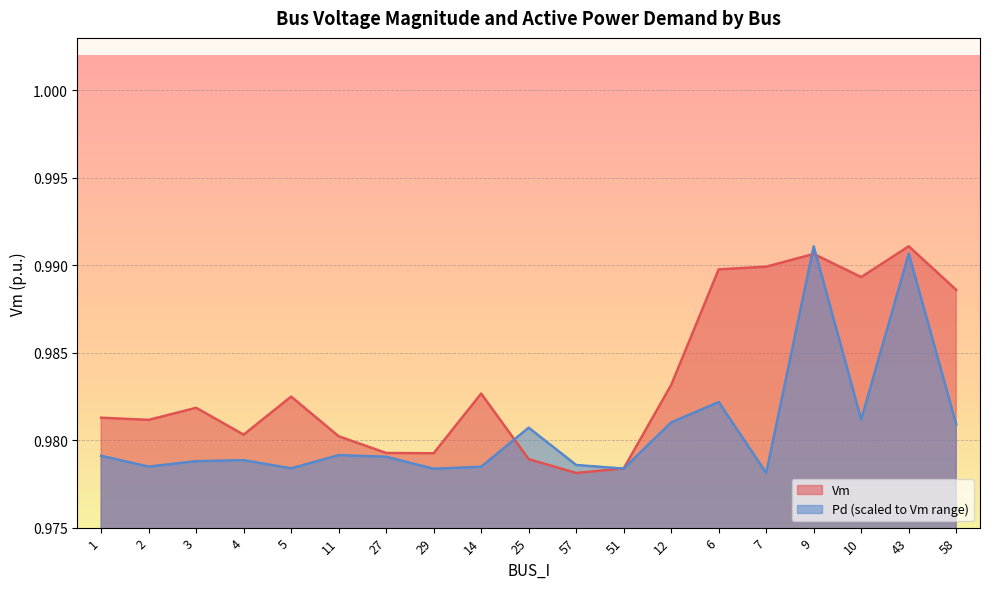

Which series ends up on top after the final intersection of Pd and Vm?

Vm